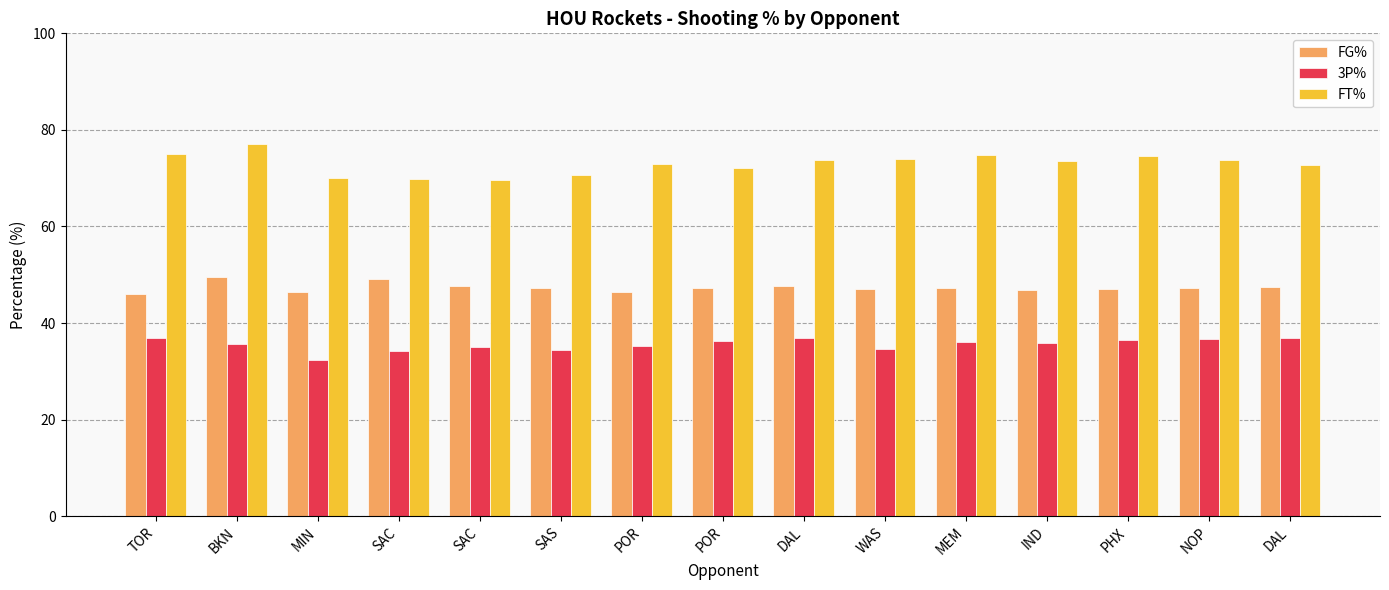

What are all the series names shown in the legend?

FG%, 3P%, FT%